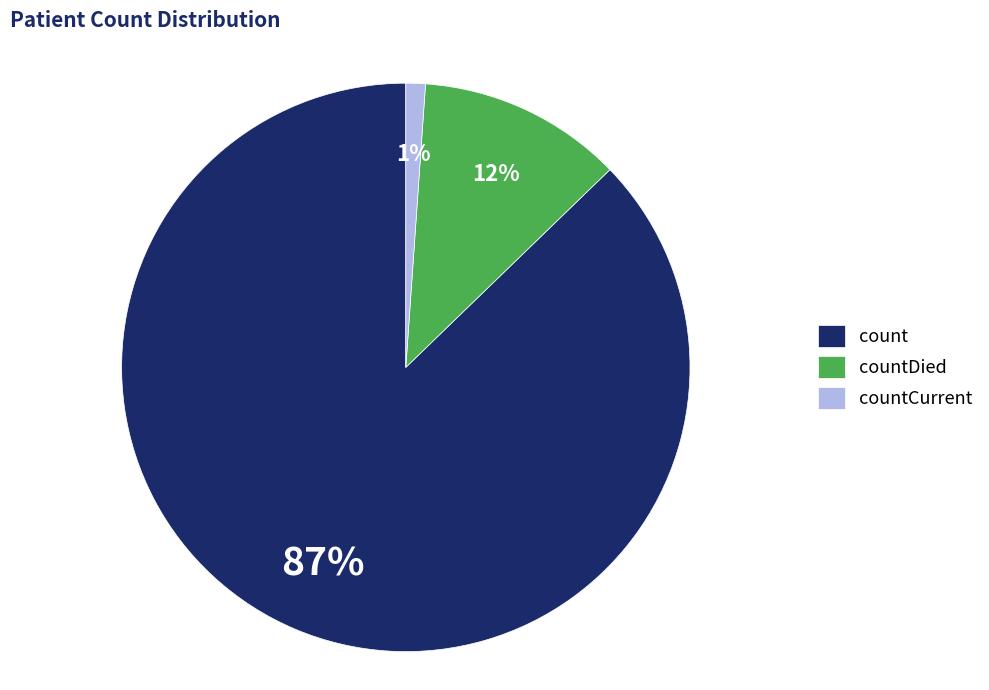

To the nearest percent, what is the combined percentage of countDied and countCurrent?

13%